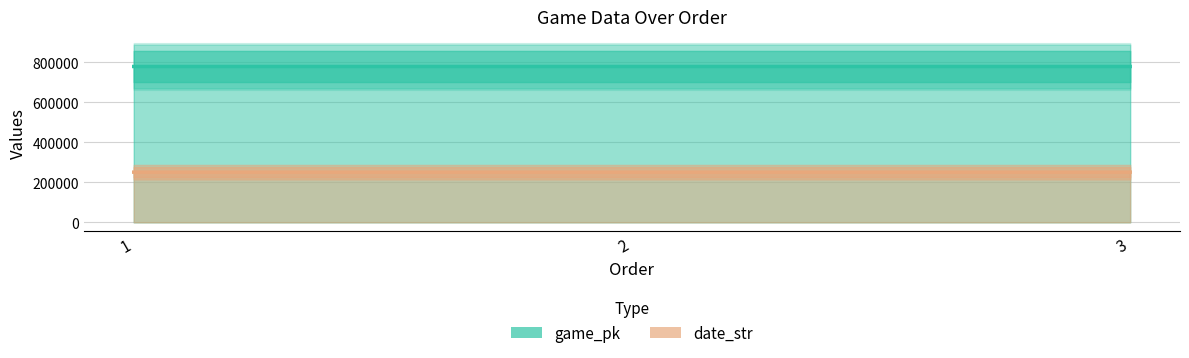

At which label is game_pk closest to 778026?

2